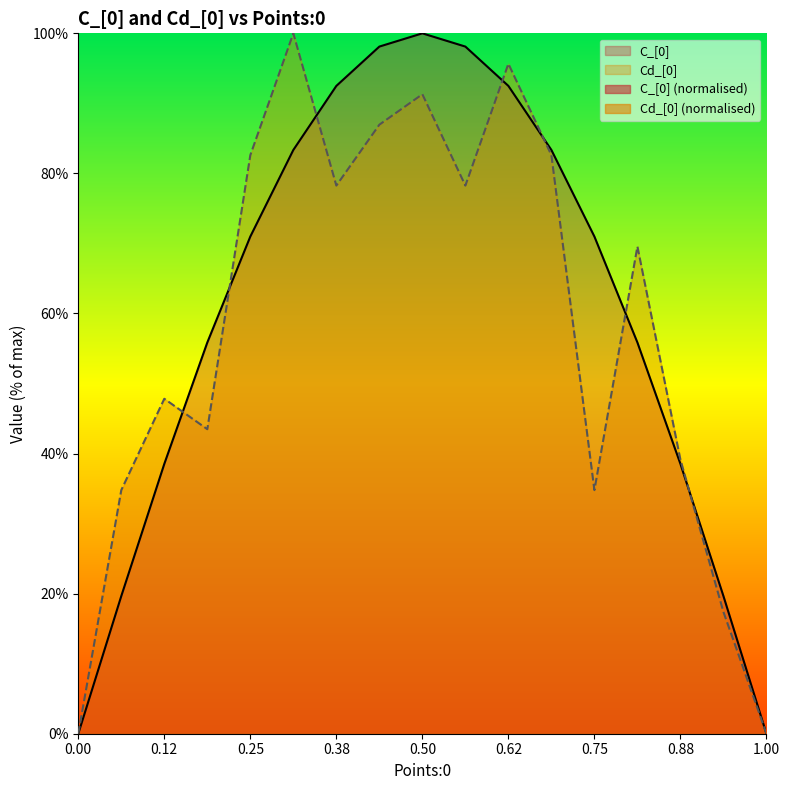

What is the difference between the C_[0] values at 0.25 and 0.38?

21.5